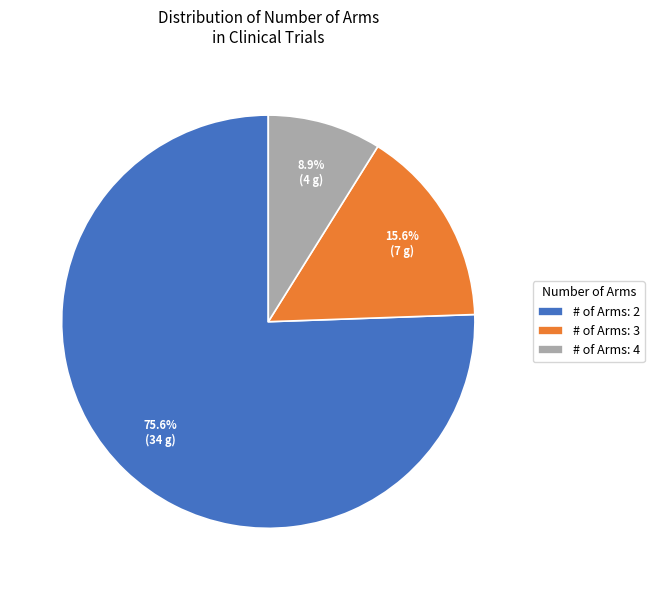

Is the sum of # of Arms: 2 and # of Arms: 4 greater than half?

Yes